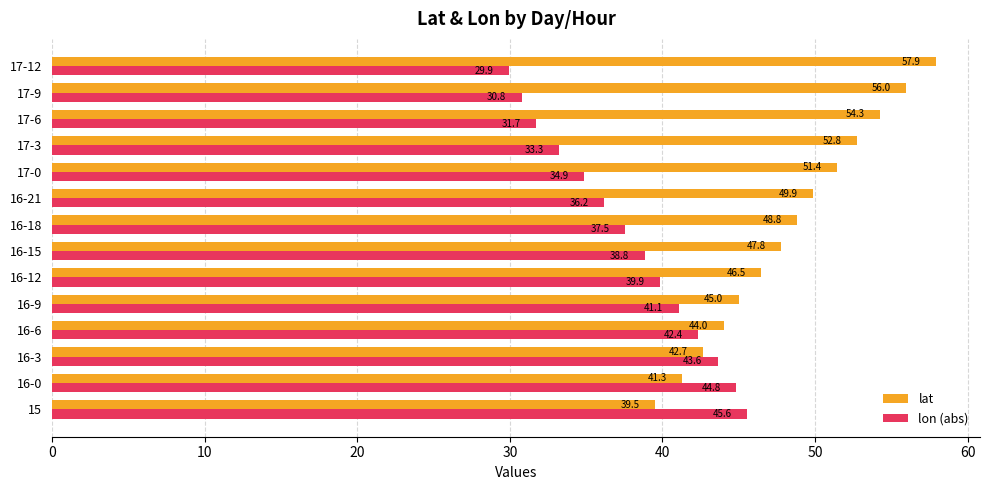

At how many categories does at least one series exceed 53?

3